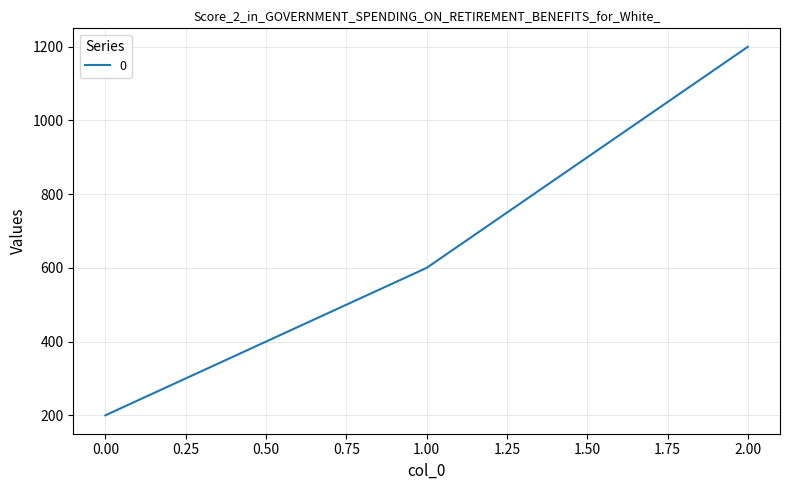

Where is the data nearest to the value 700?

1.00